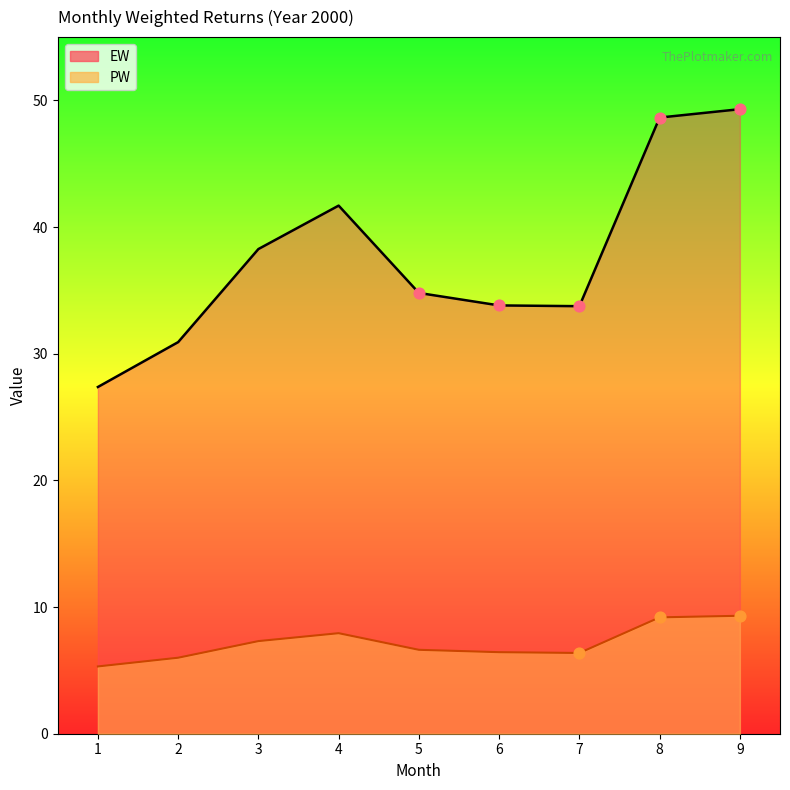

What is the total value across all series at 2?

36.9